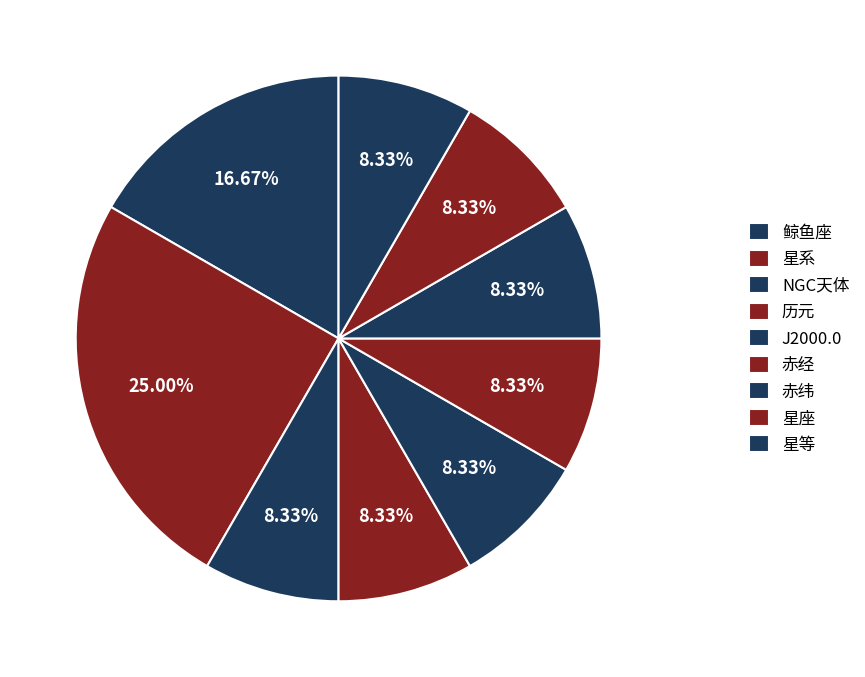

Does any single category account for the majority?

No